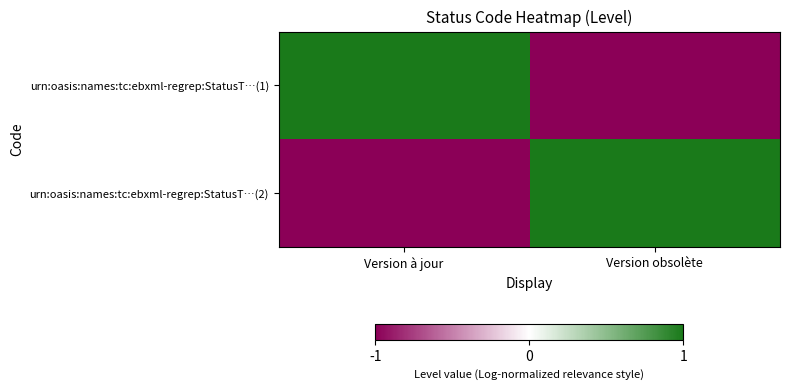

How many series are shown in this chart?

2